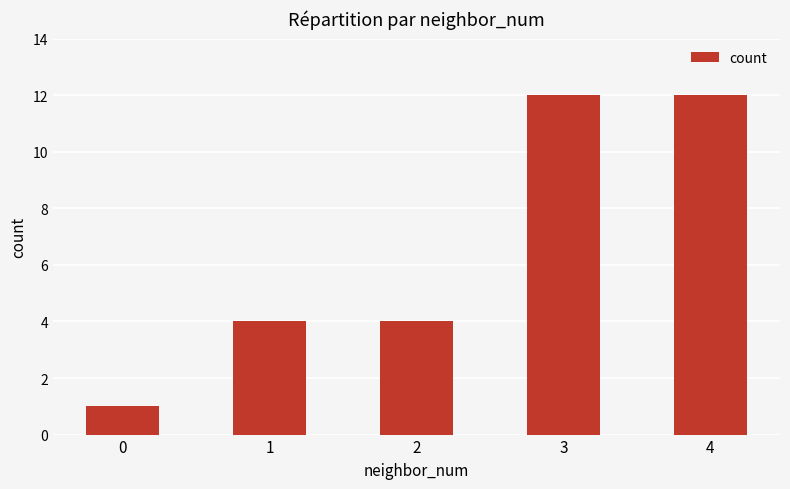

How many categories are shown in the chart?

5